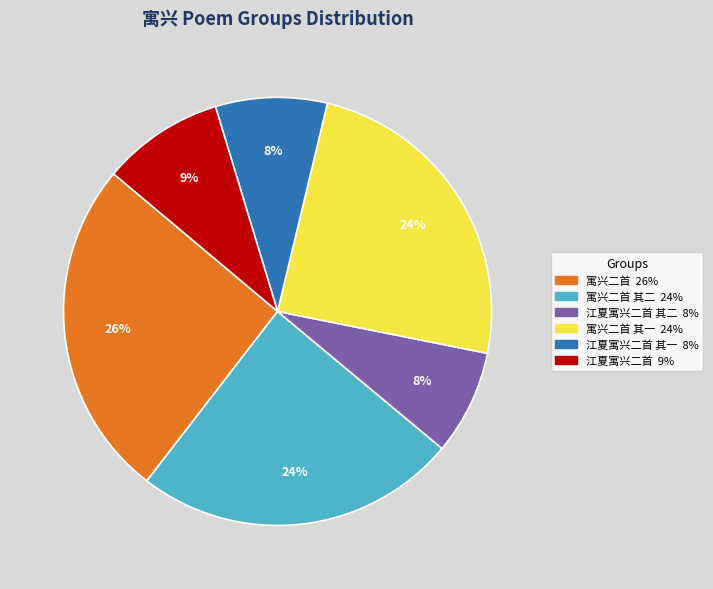

Is there any slice that represents more than half of the pie?

No